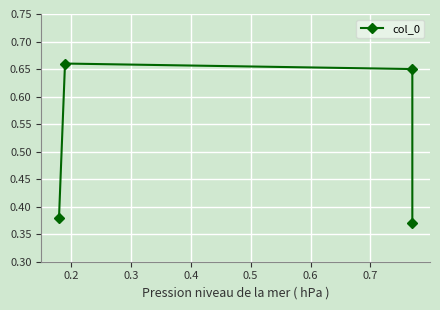

True or false: the data shows 0.6 at 0.1.

False